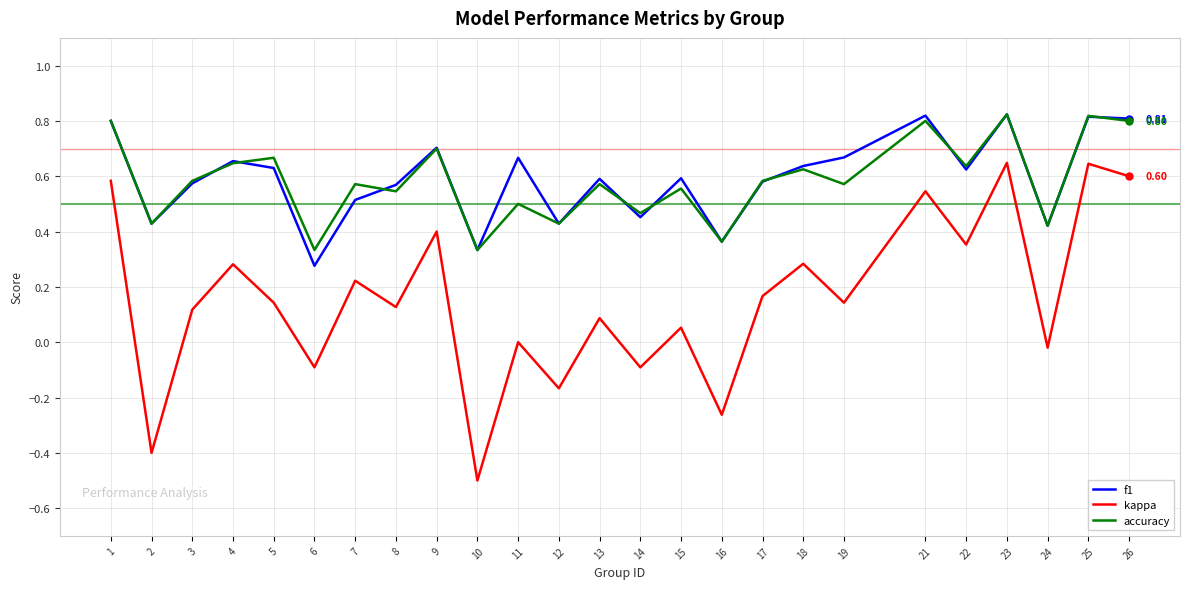

Is the value of f1 at 16 greater than the value of accuracy at 8?

No